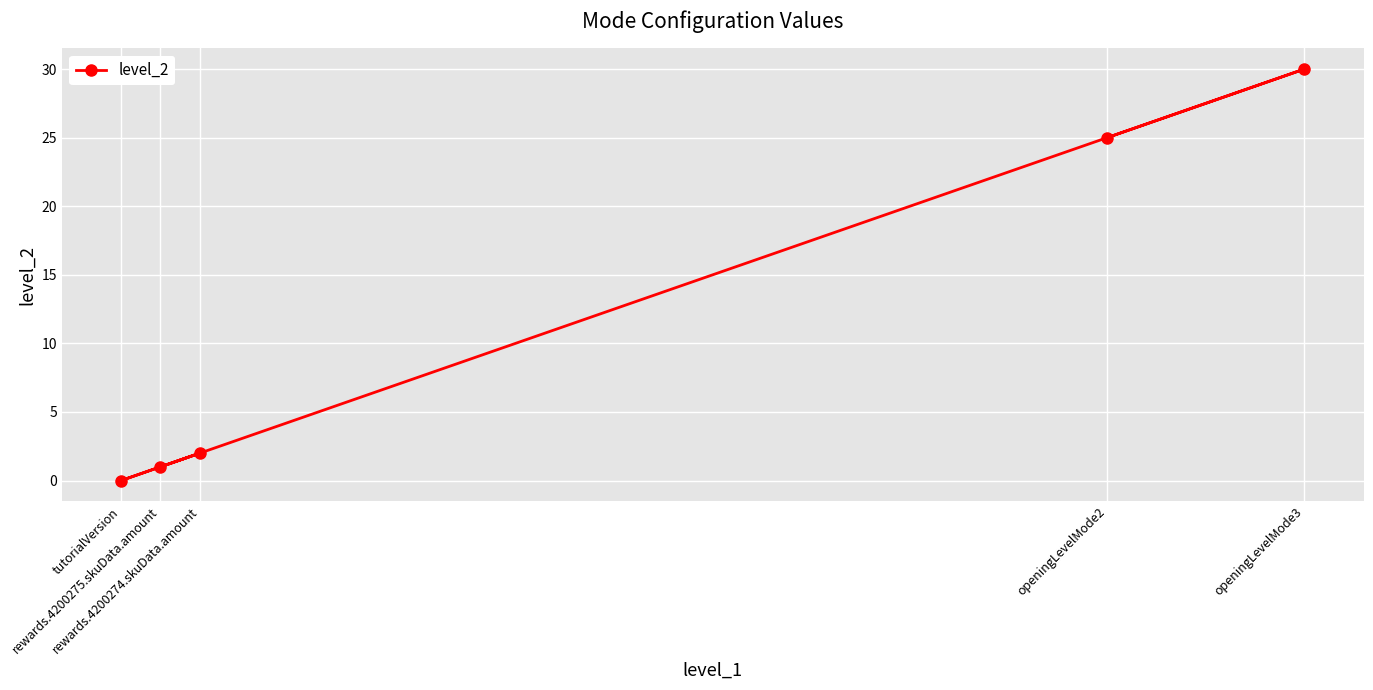

Reading right to left, list all the values displayed in this chart.

openingLevelMode3=30	openingLevelMode2=25	rewards.4200274.skuData.amount=2	rewards.4200275.skuData.amount=1	tutorialVersion=0